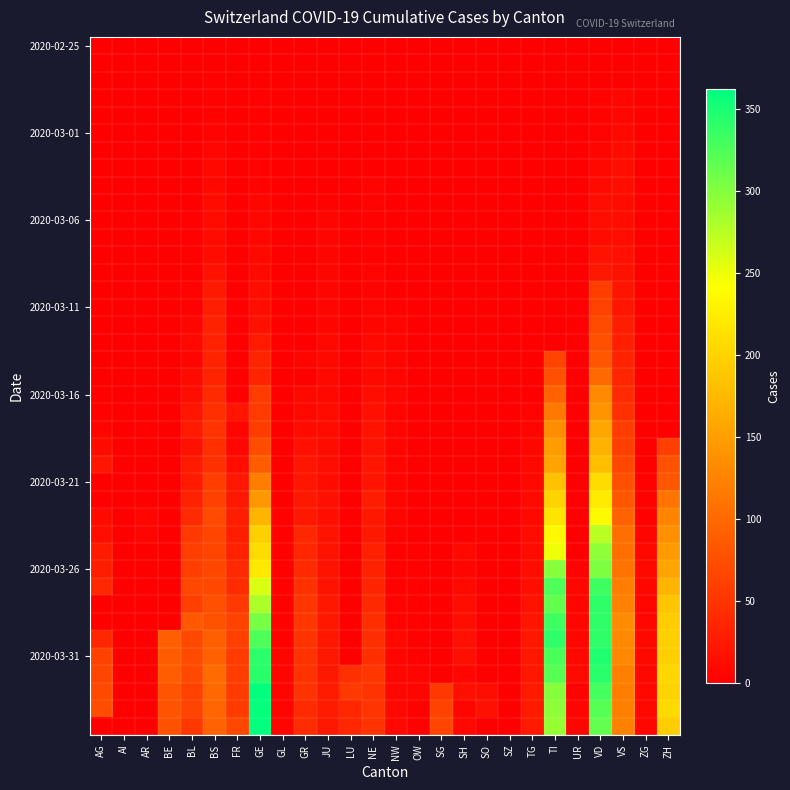

At how many categories does at least one series exceed 114?

5